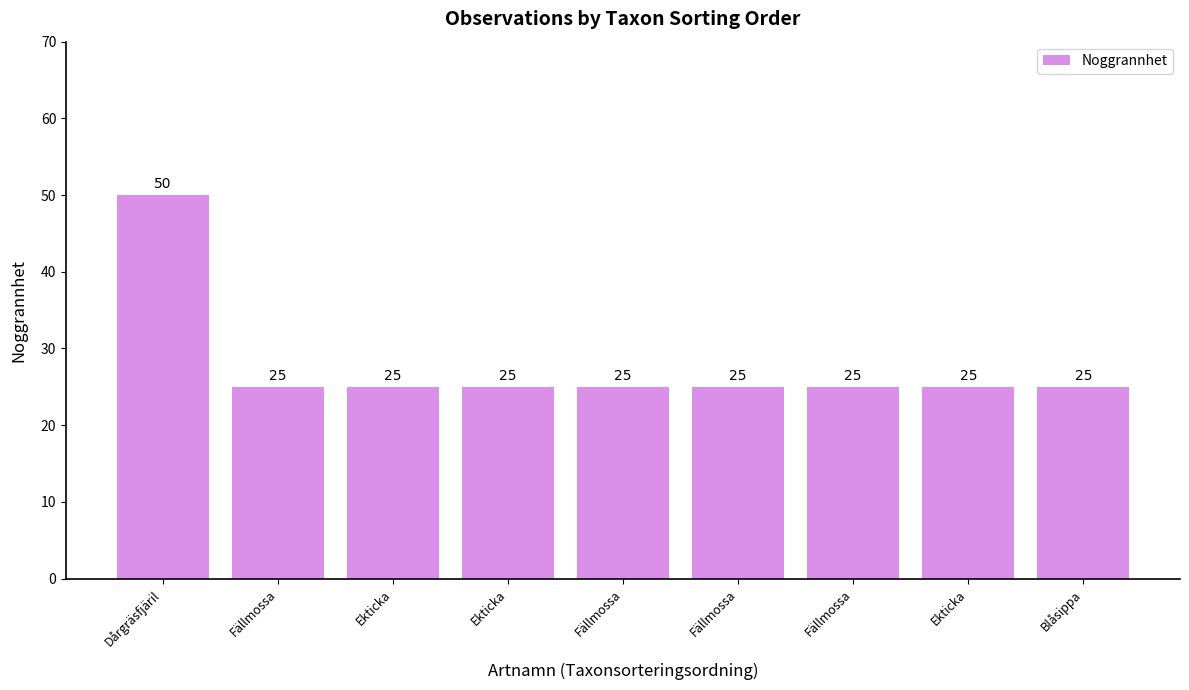

How many data points are above 25?

1